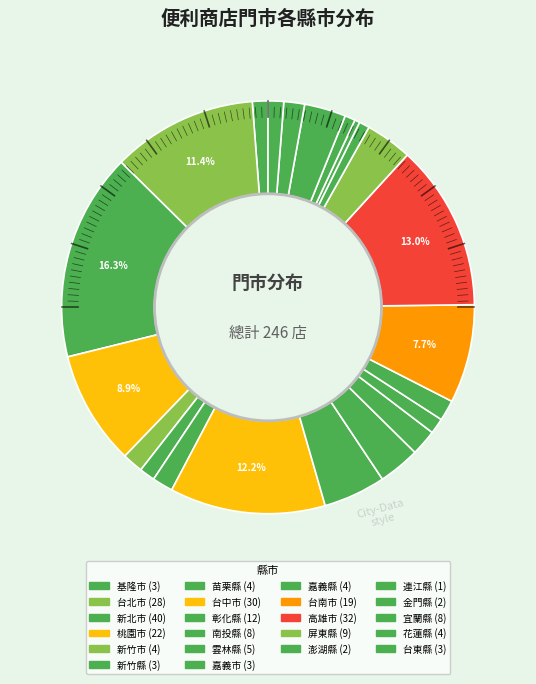

Combined, do 彰化縣 and 台東縣 account for over 50%?

No